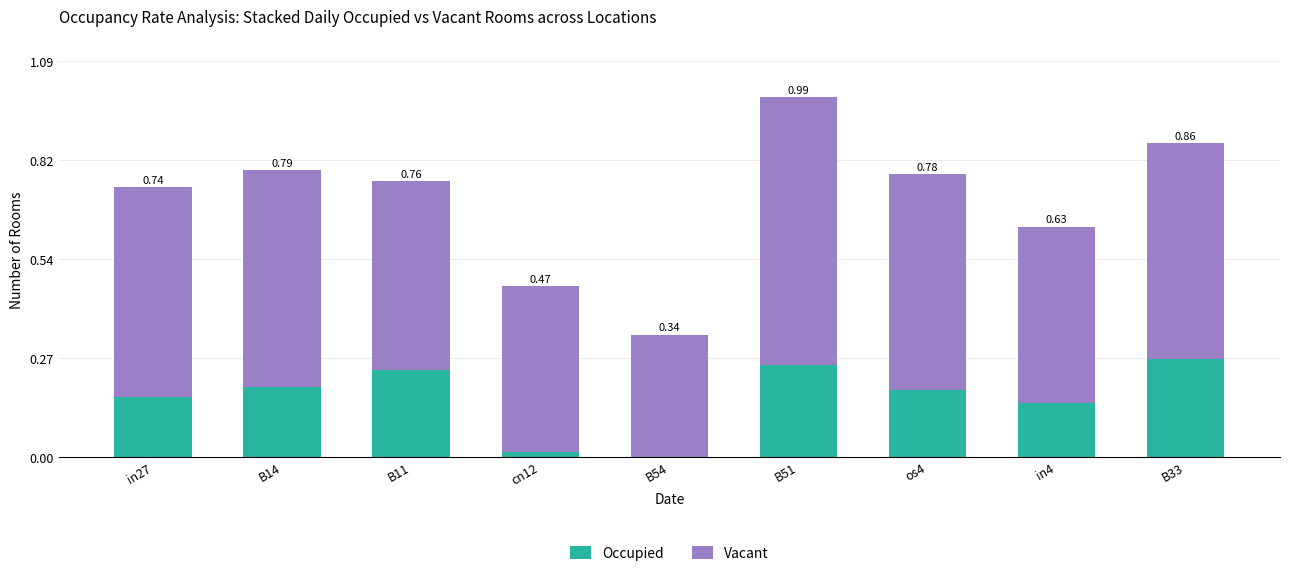

At which category is the sum across all series the highest?

B51